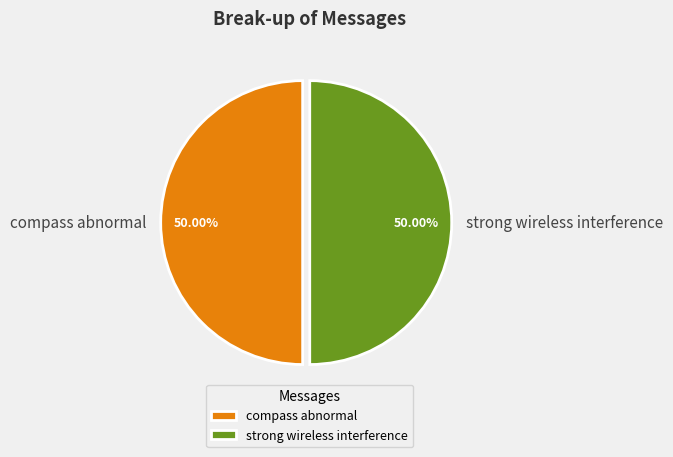

Do strong wireless interference and compass abnormal together represent more than half of the pie?

Yes